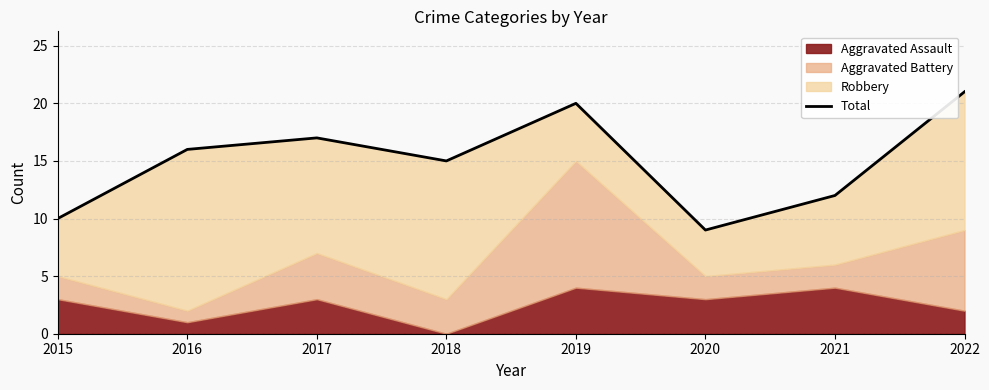

Reading right to left, list all the values displayed in this chart.

21	12	9	20	15	17	16	10